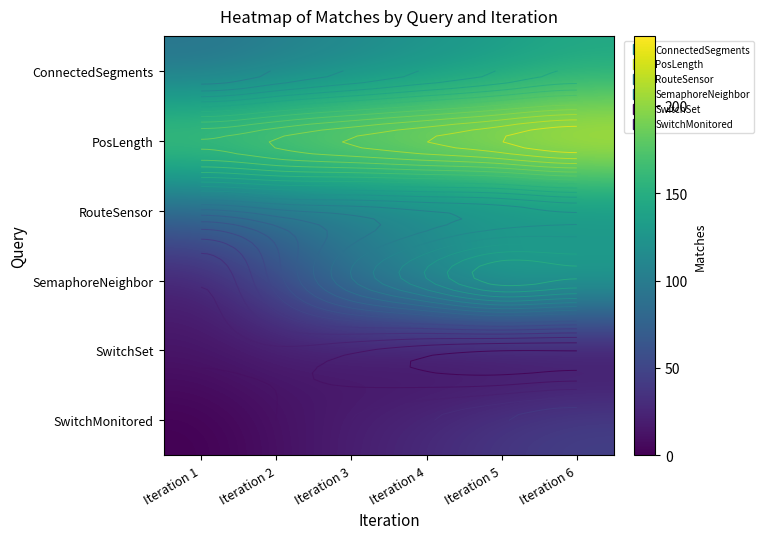

What is the spread (max minus min) of values at Iteration 3?

199